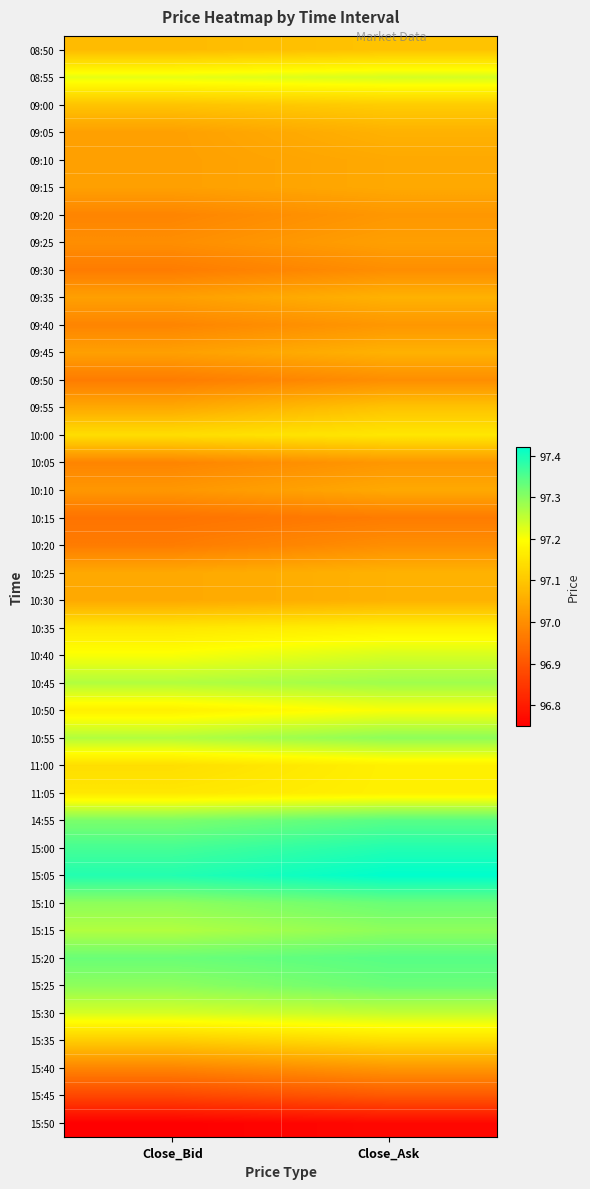

At which category does the chart reach its minimum across all series?

Close_Bid